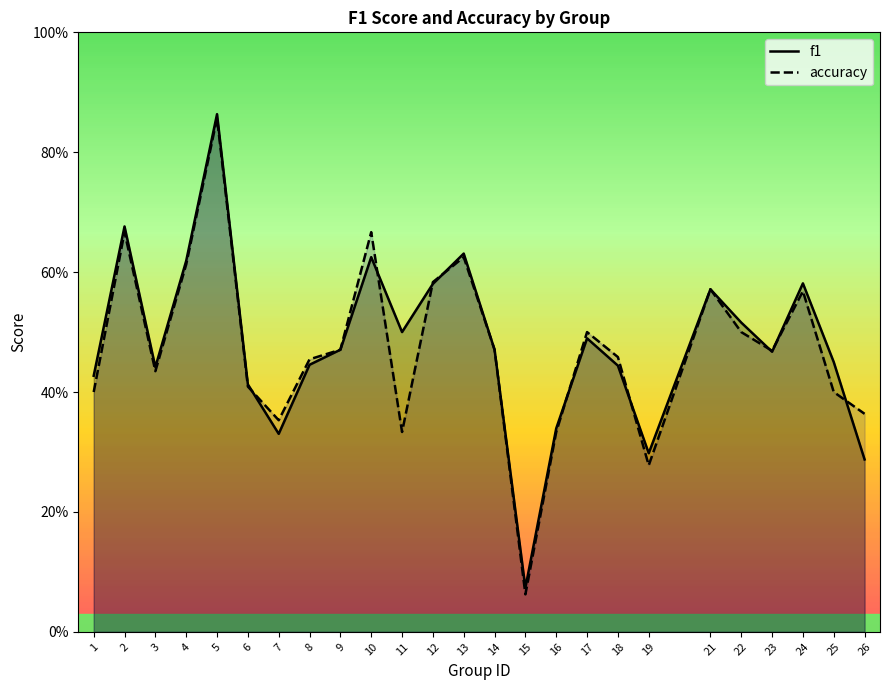

Does the chart display data point markers on the line(s)?

No